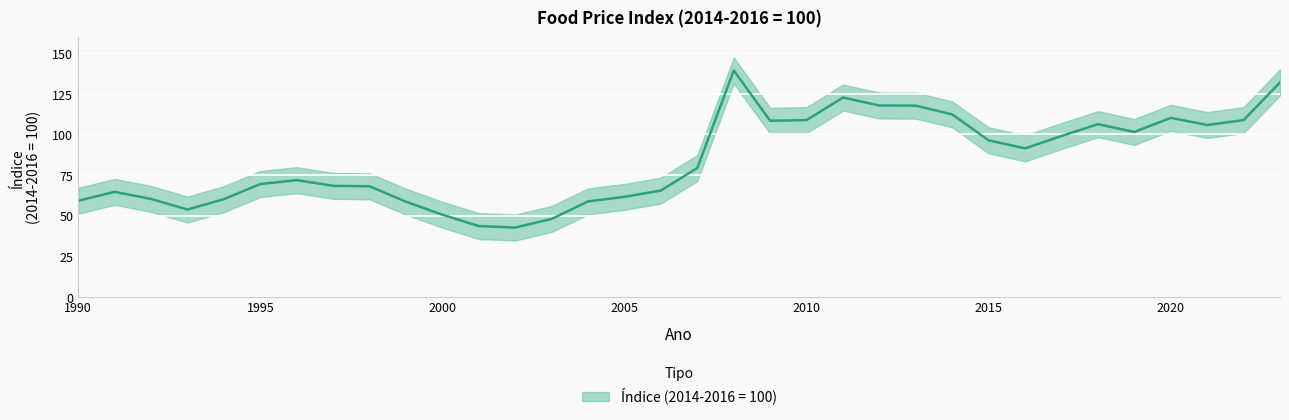

What is the difference between the second highest and minimum values?

89.4